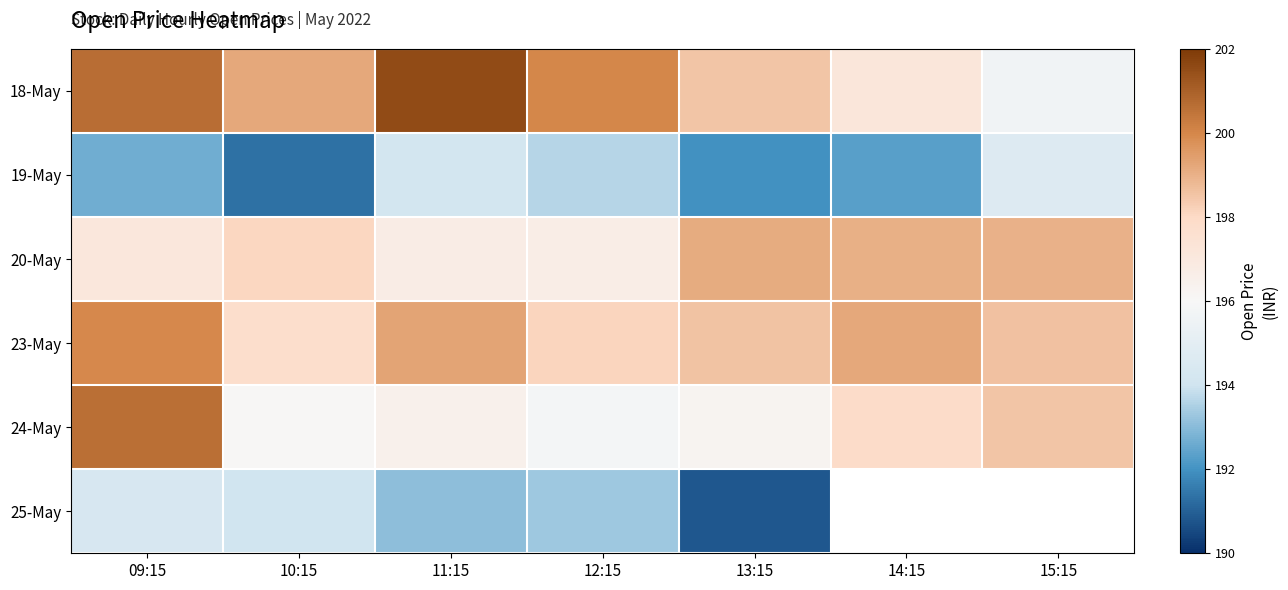

What is the total value across all series at 10:15?

1176.5